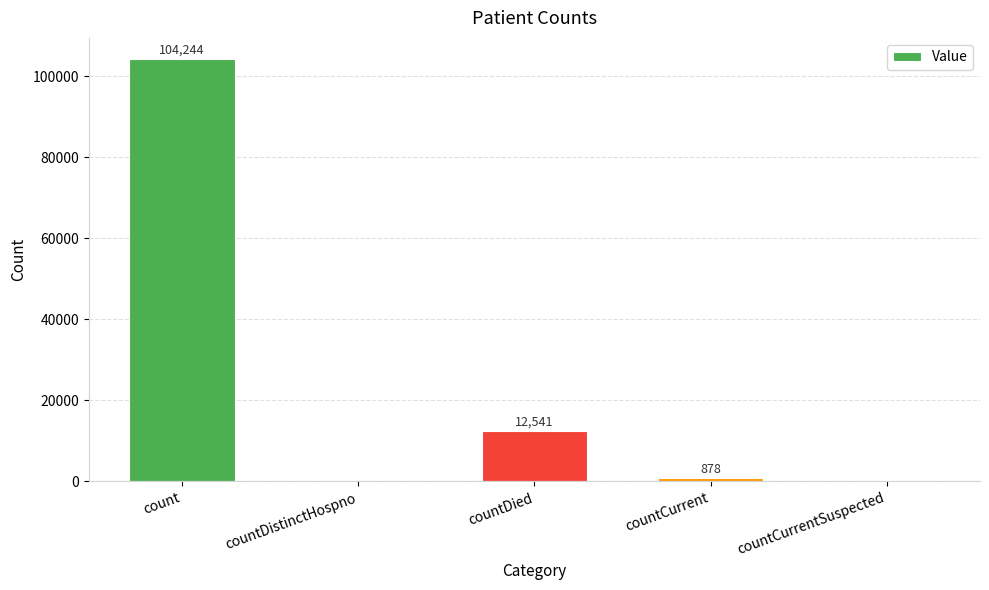

The value at count is 177818. True or false?

False